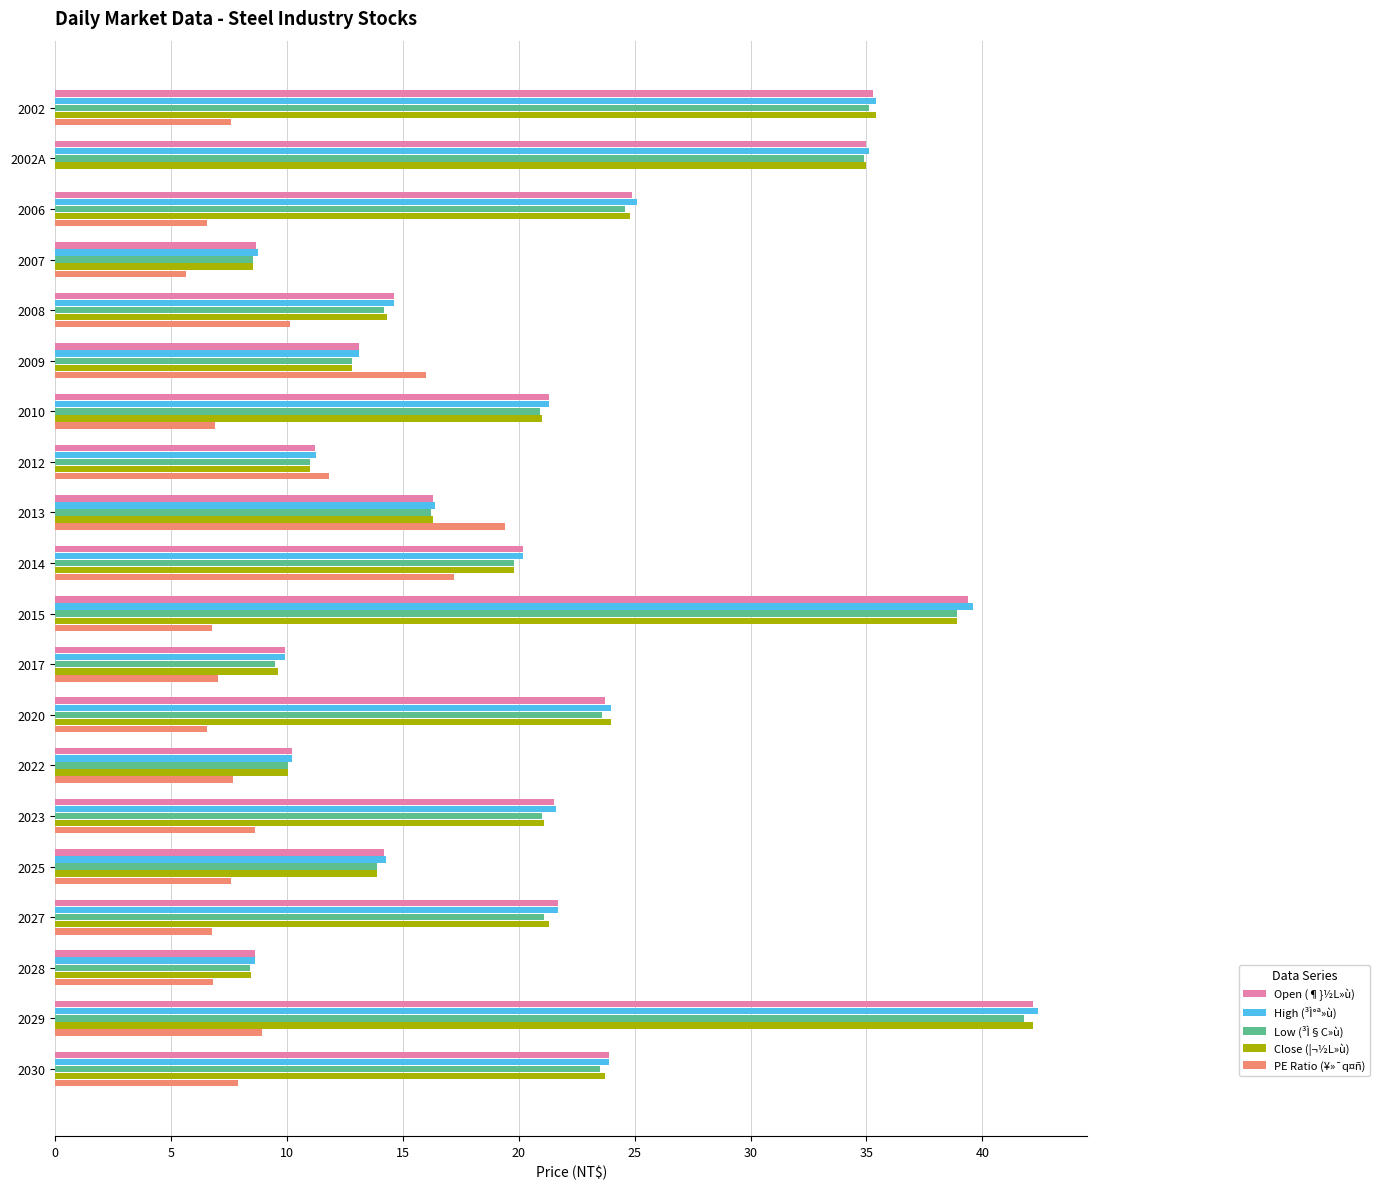

What is the average value of the Open (¶}½L»ù) series?

20.8